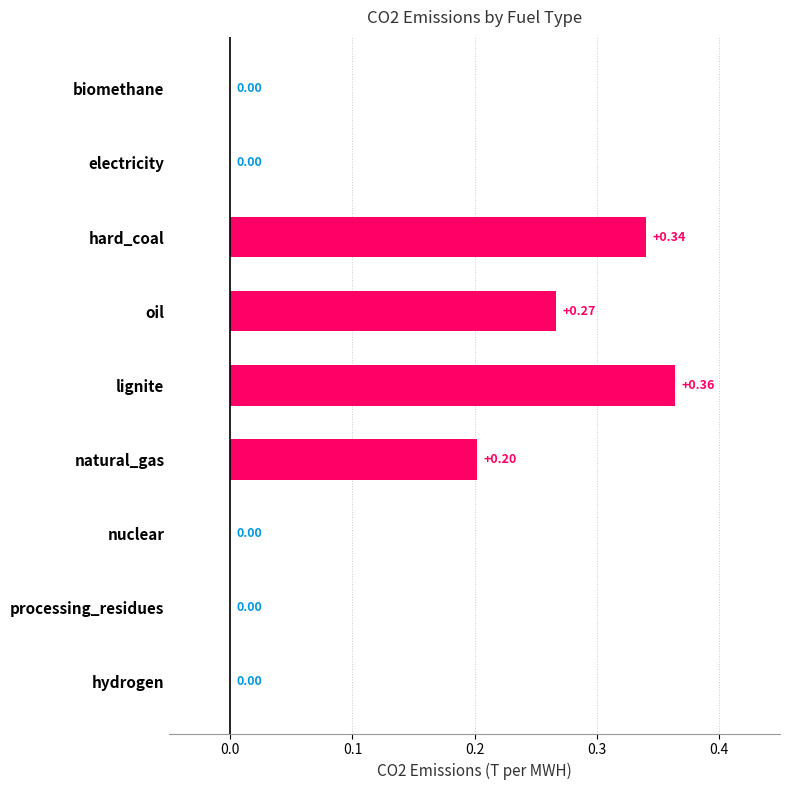

What is the change in value from biomethane to natural_gas?

+0.2